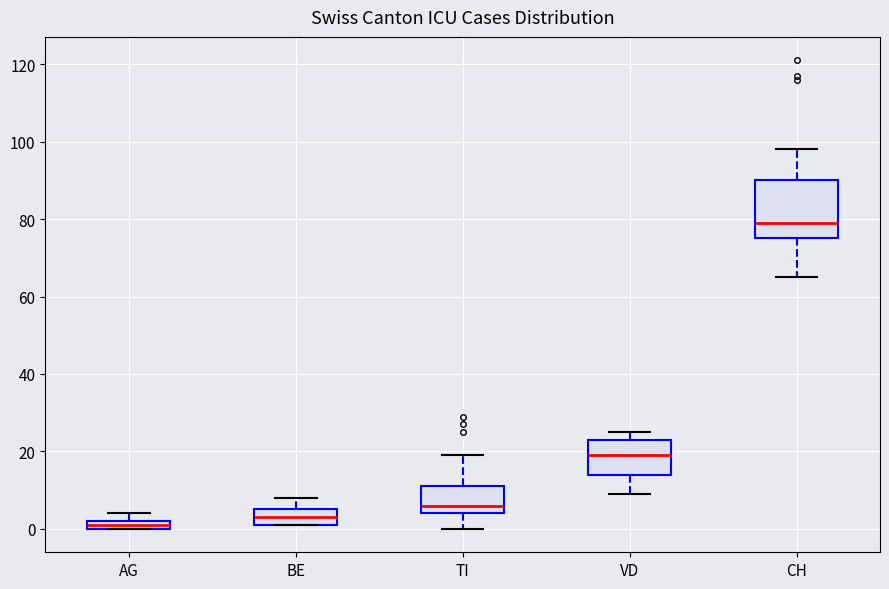

Which box has the highest median line?

CH